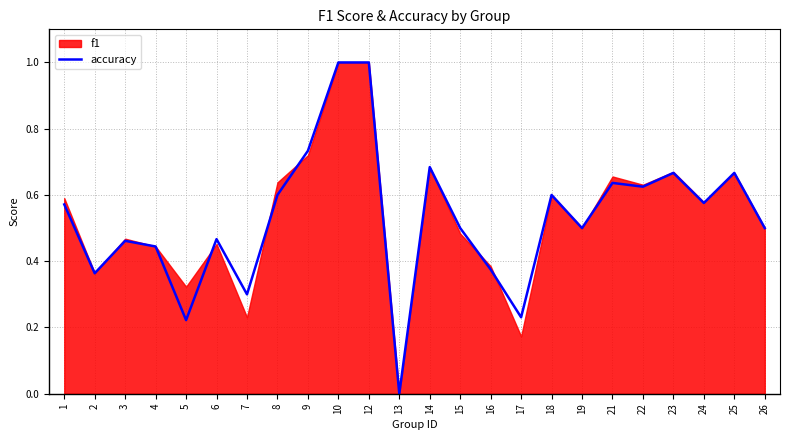

Is it true that the value at 16 is 0.4?

True